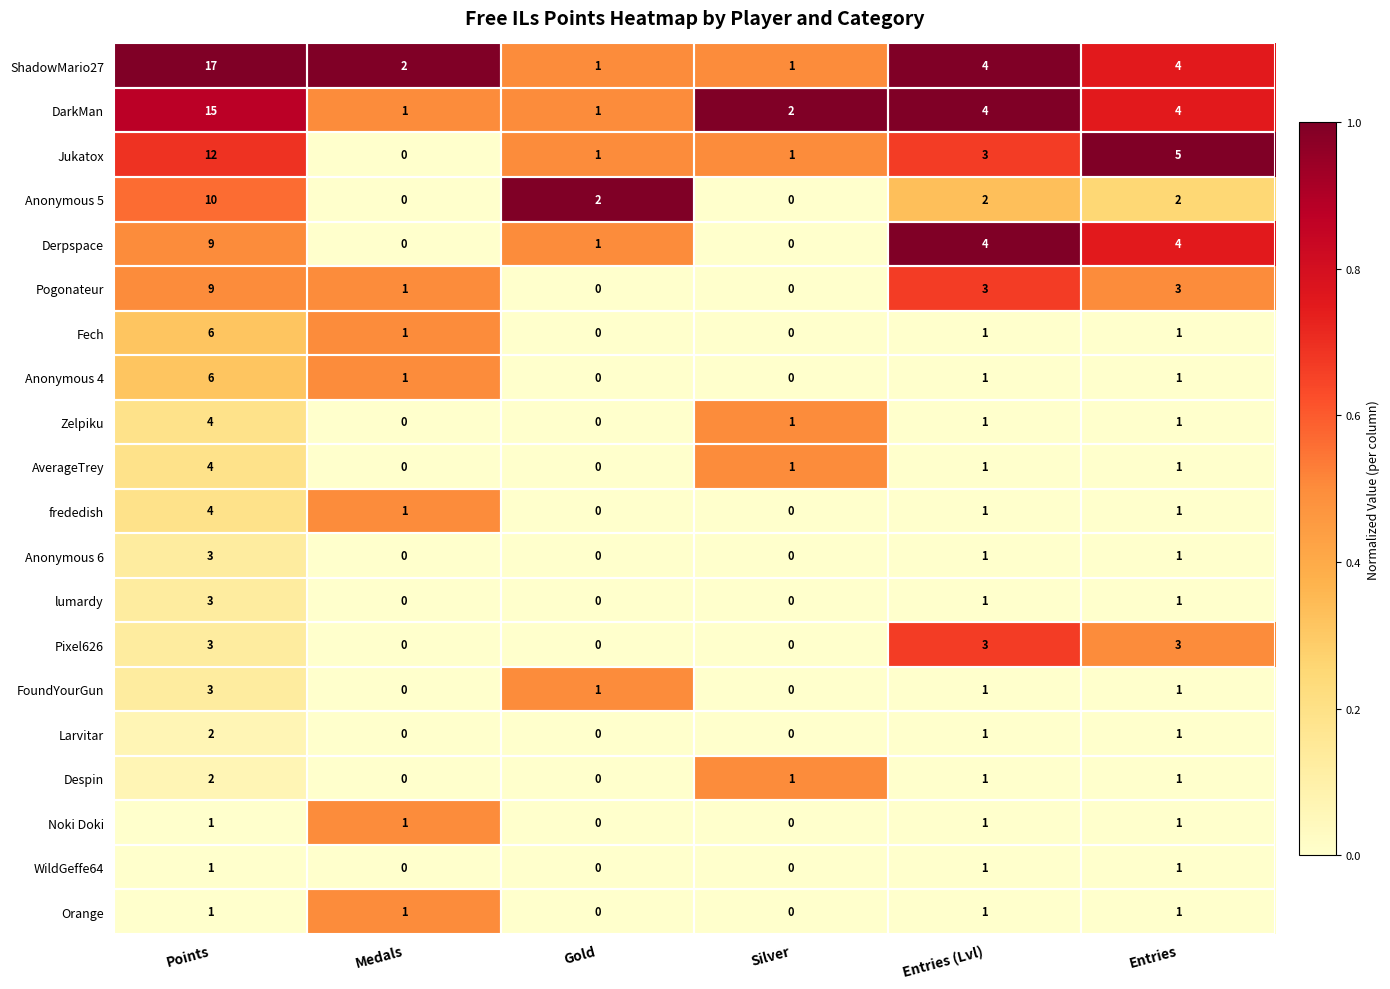

Which series changed the most between Medals and Gold?

Anonymous 5